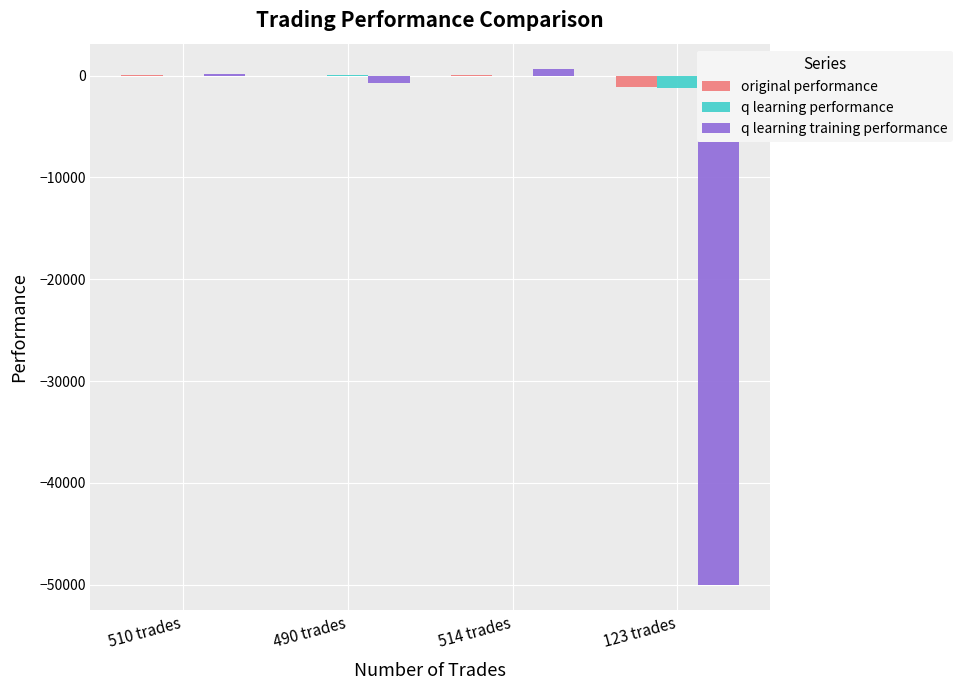

What is the sum of all q learning training performance values?

-49959.7